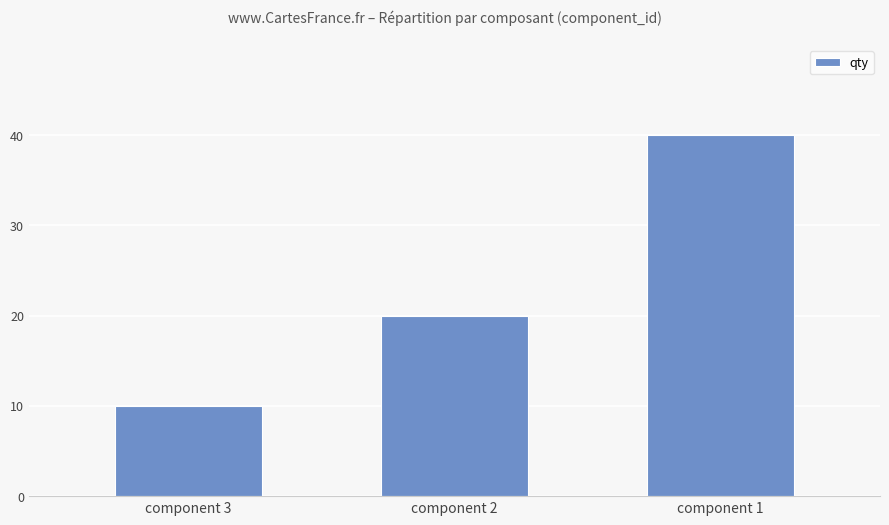

Reading left to right, list all the values displayed in this chart.

component 3=10	component 2=20	component 1=40